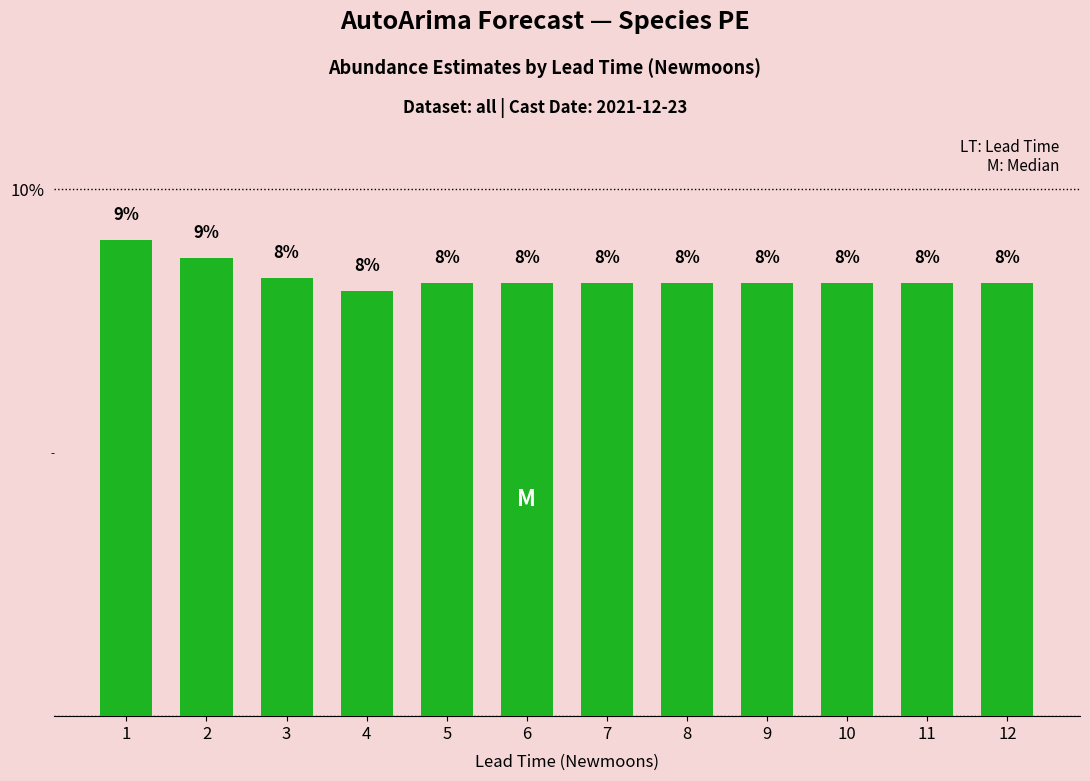

What is the value of the 4th bar from the left?

8.1